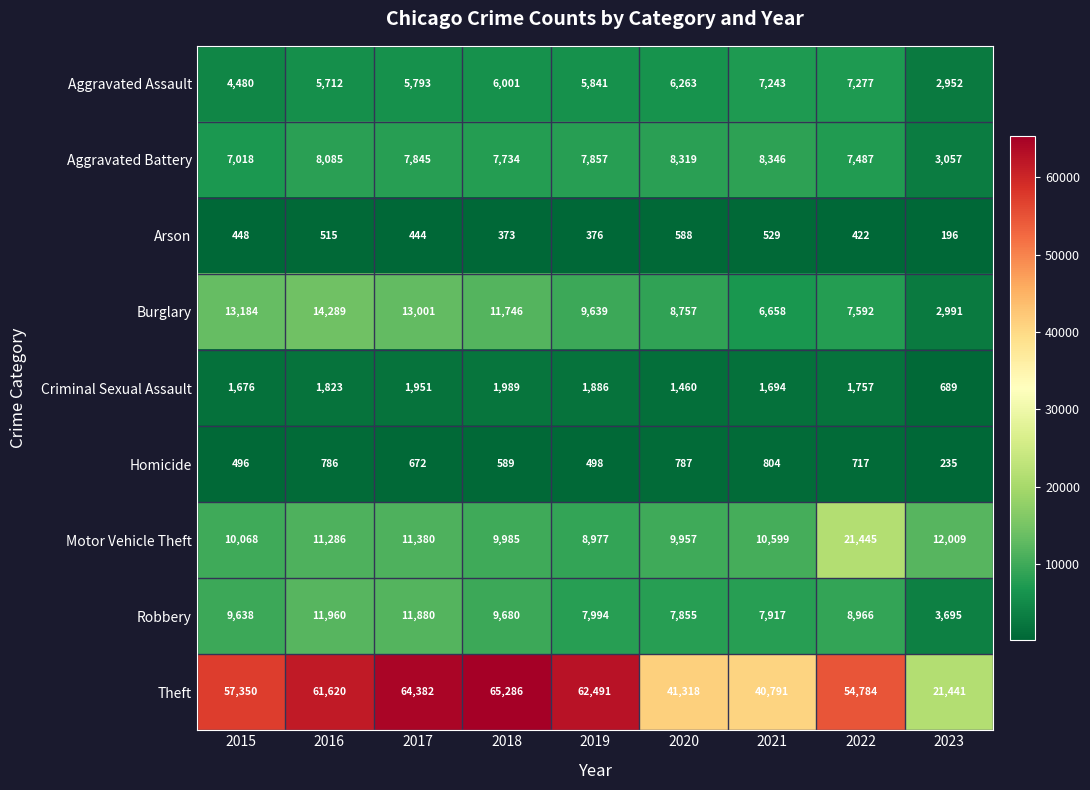

What is the difference between the maximum and minimum values in the Criminal Sexual Assault series?

1300